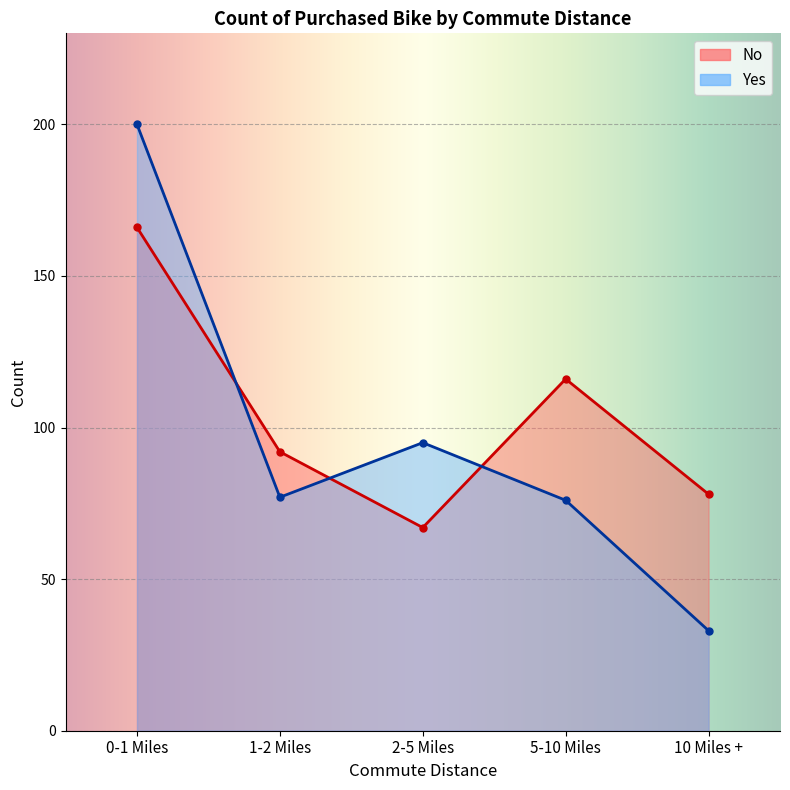

Between 2-5 Miles and 10 Miles +, which series saw the biggest shift?

Yes